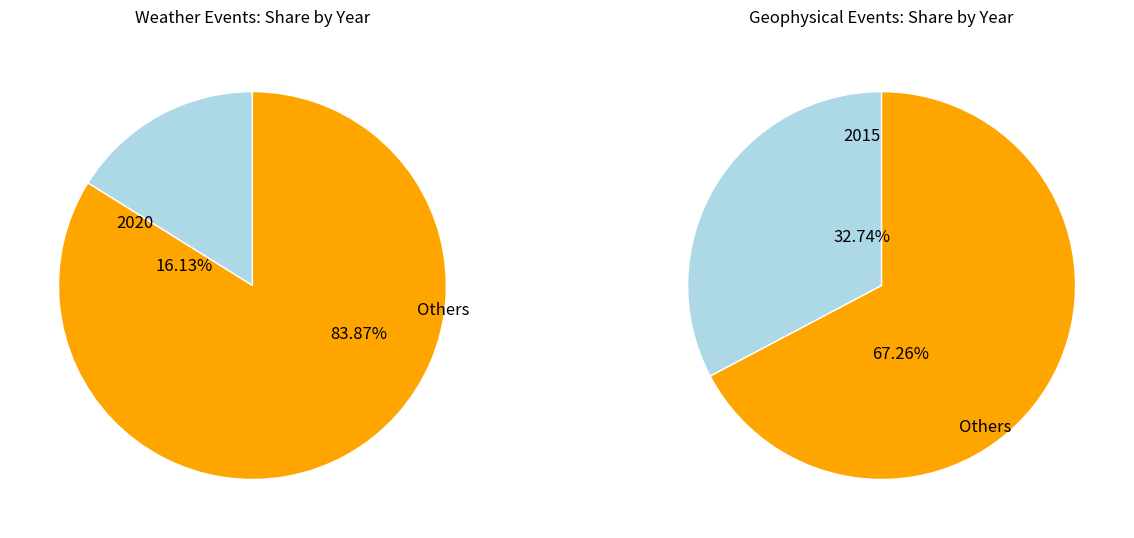

Is 2014 the majority of the pie?

No